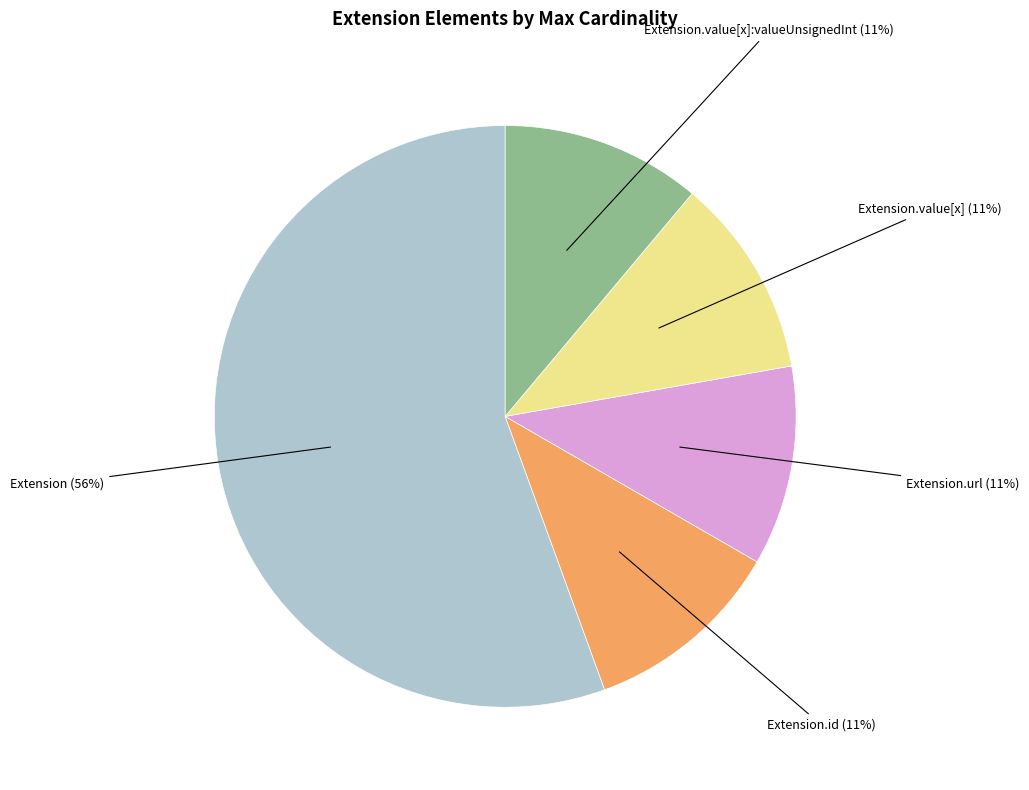

Is there a majority slice in this chart?

Yes